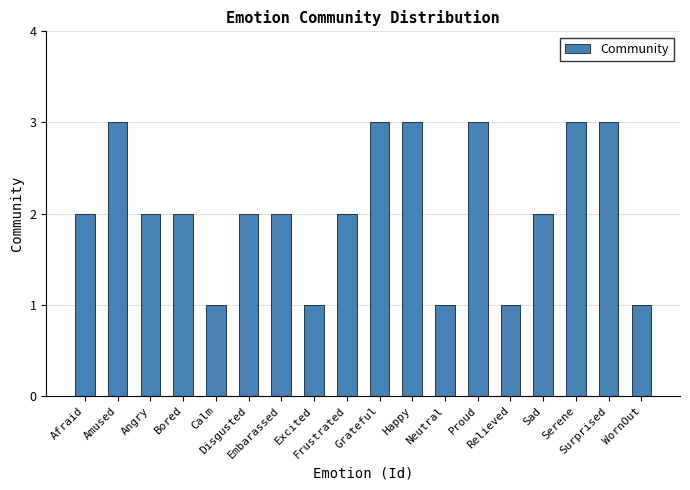

What is the sum of all values?

37